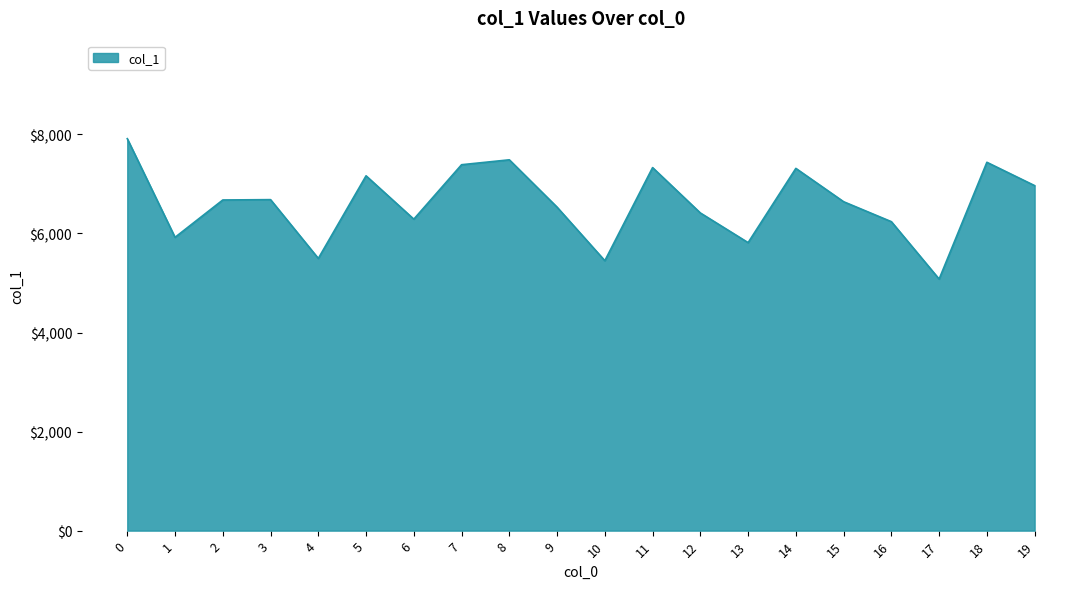

The value at 2 is 6676. True or false?

True